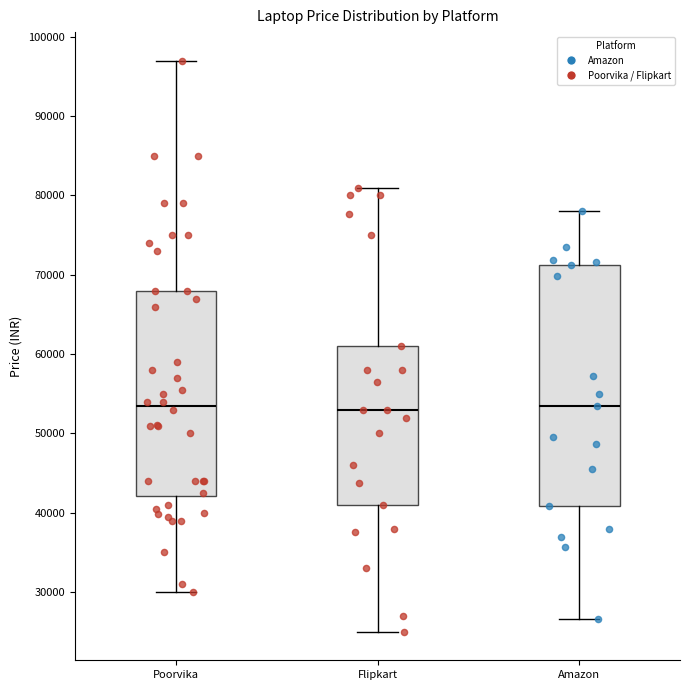

Which box is the tallest, from its lower edge to its upper edge?

Amazon